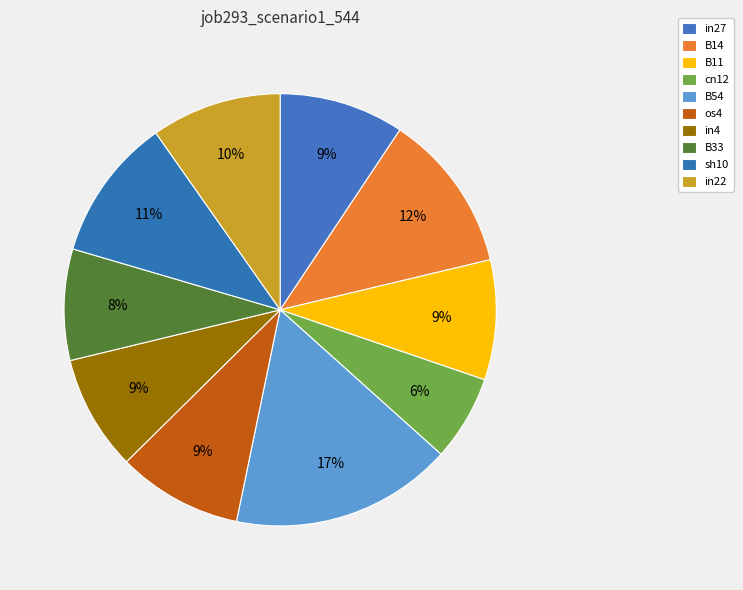

Rank the categories by value from lowest to highest.

cn12, B33, in4, B11, in27, os4, in22, sh10, B14, B54